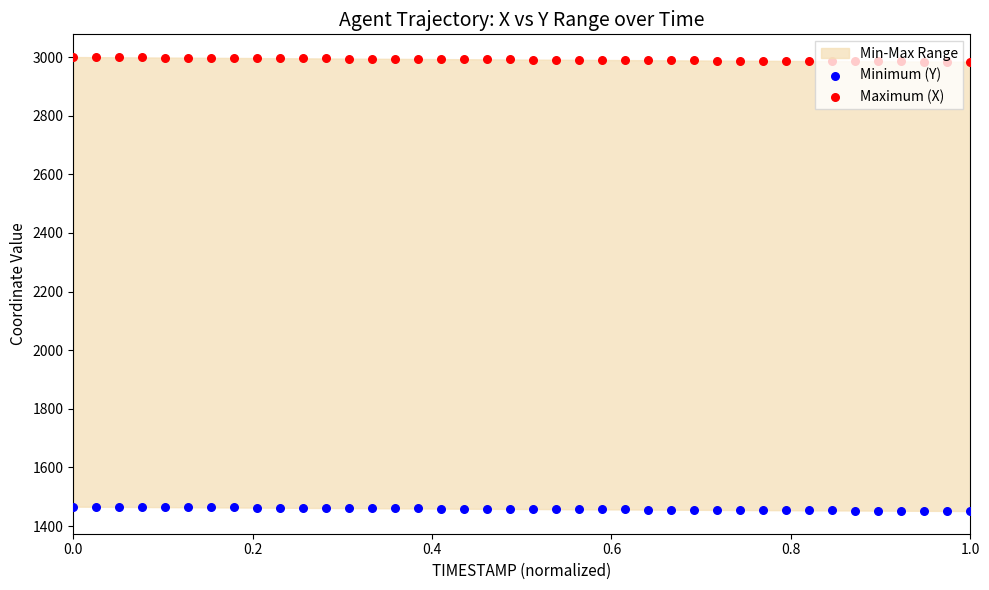

Which series reaches the minimum Y coordinate?

Minimum (Y)